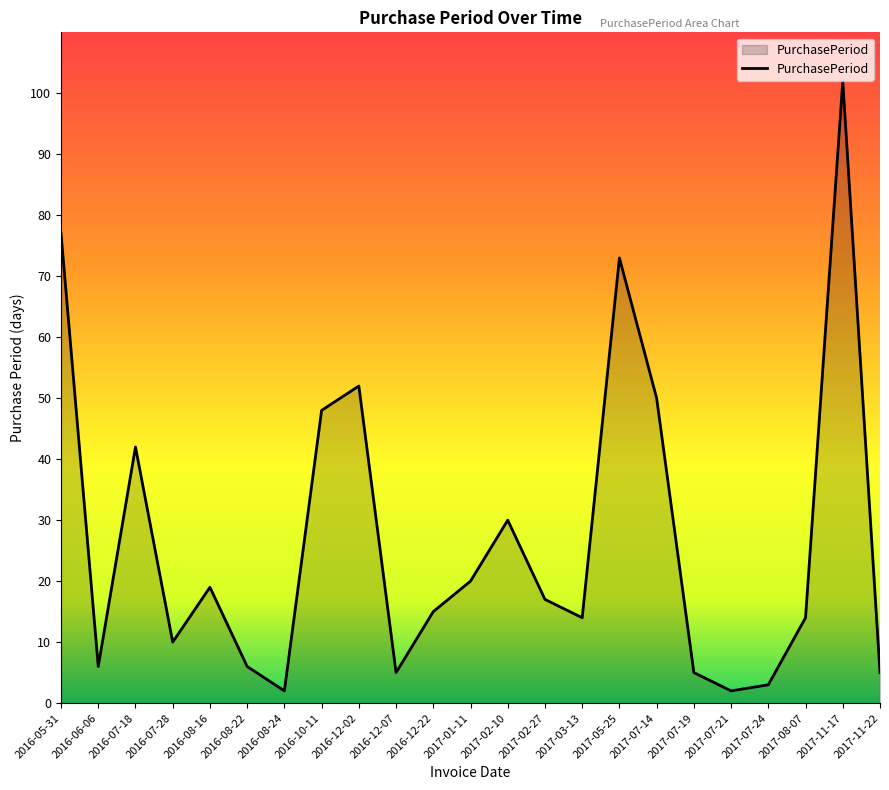

True or false: the data shows 42 at 2016-07-18.

True